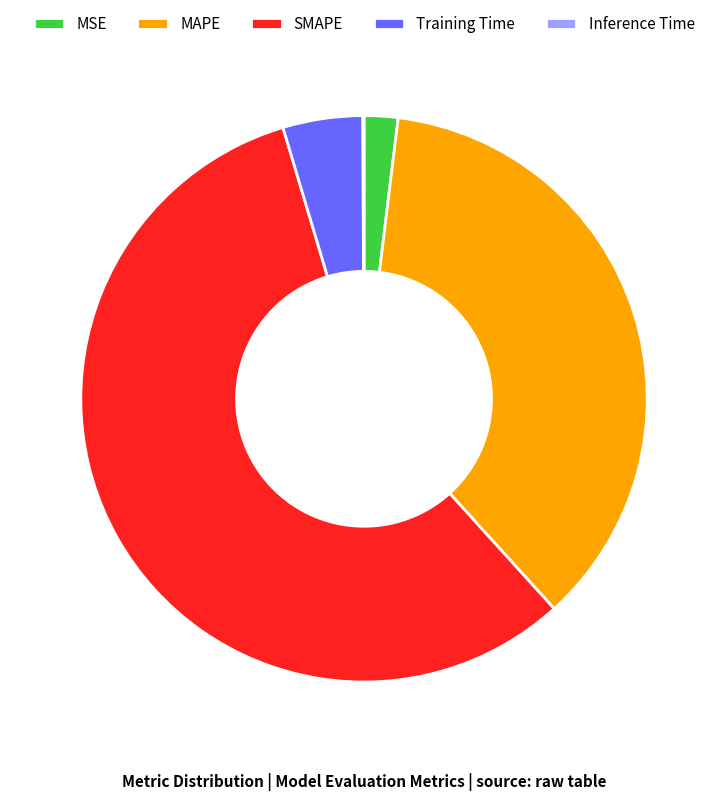

True or false: MAPE accounts for 46% of the total.

False